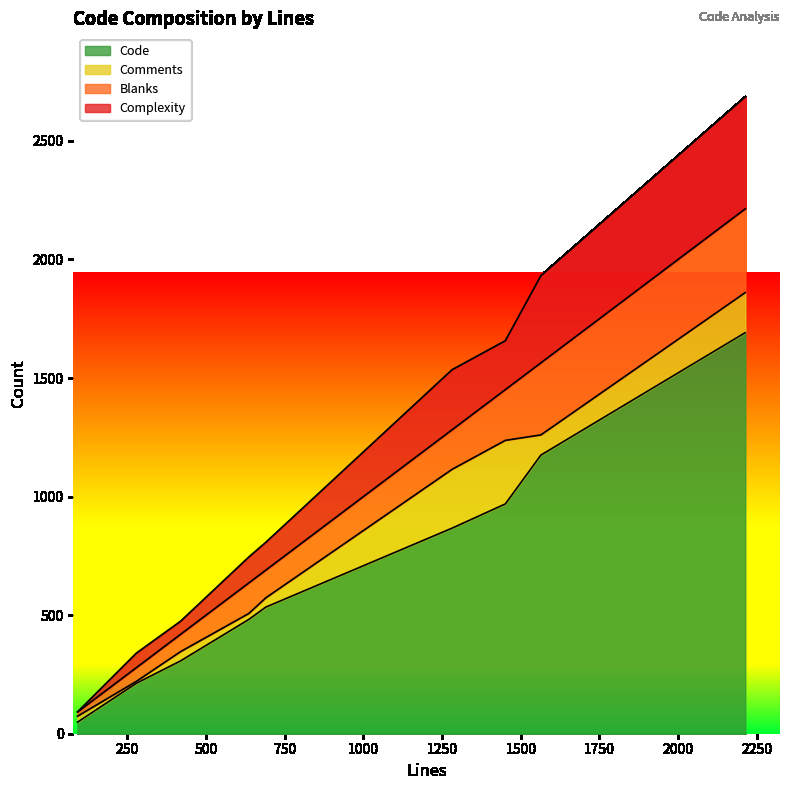

What is the sum of the Blanks values at 1564 and 279?

362